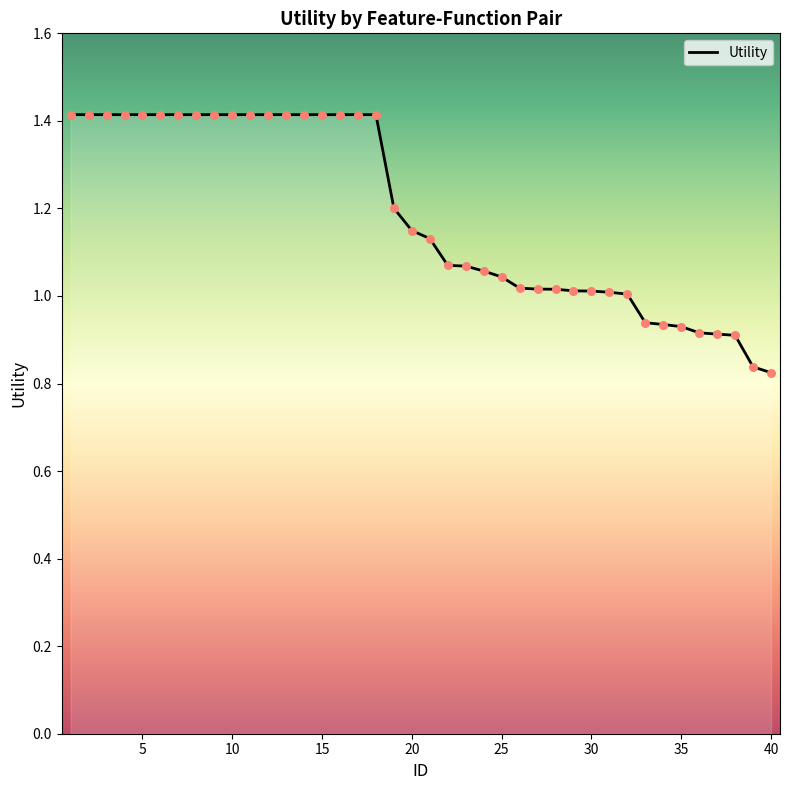

What is the maximum value shown in the chart?

1.4